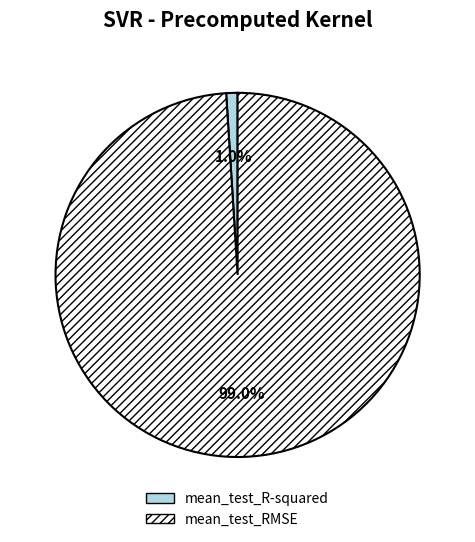

Which category accounts for the majority?

mean_test_RMSE